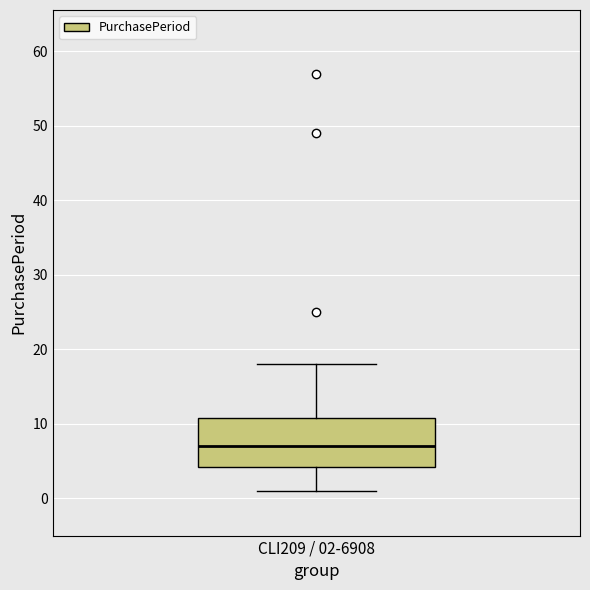

Transcribe this box plot: give where the median line is, the range the box spans, and where the two whiskers end, as read against the y-axis. The values are not printed on the chart, so give them approximately, as read against the axis.

median 7, box 4 to 11, whiskers 1 to 18